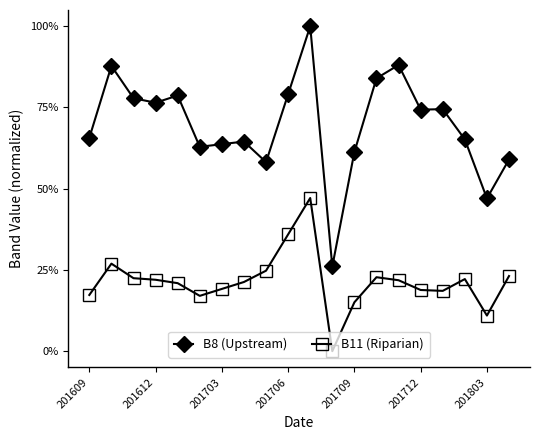

Is this an area chart (filled region under the line)?

No